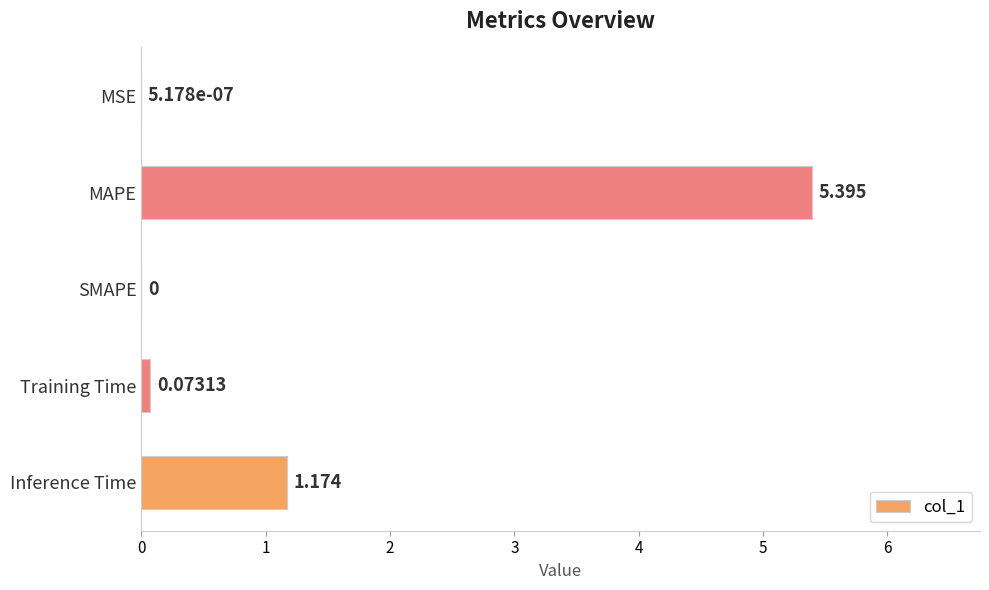

What is the maximum value shown in the chart?

5.4